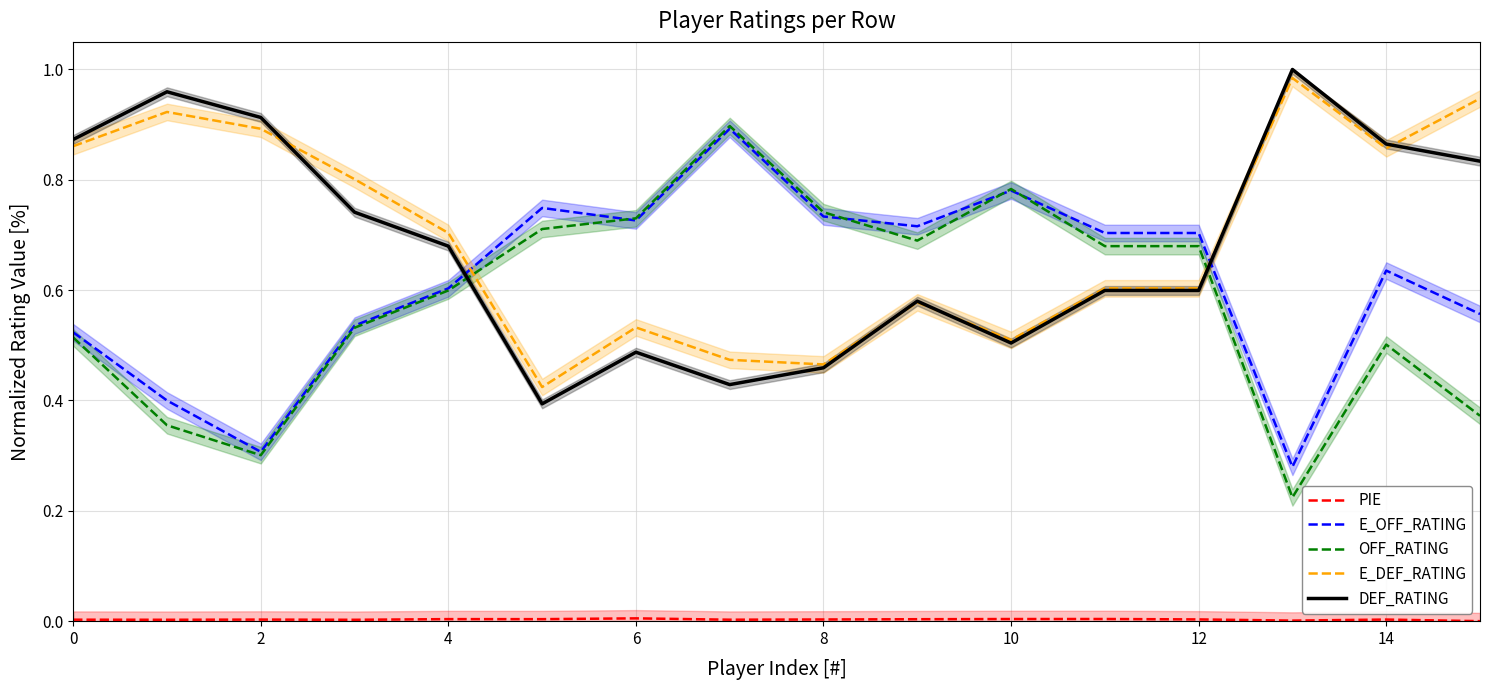

Is the value of OFF_RATING at 8 greater than the value of DEF_RATING at 10?

Yes